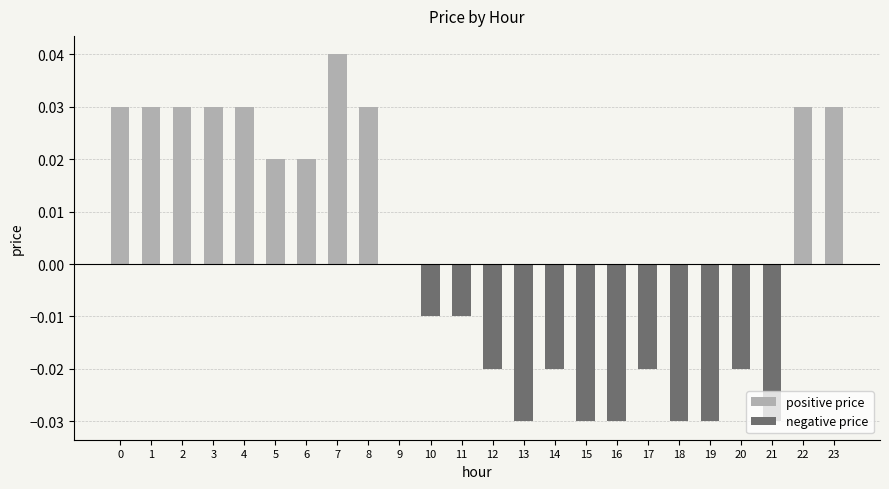

The positive price series shows 0.0 at 7. True or false?

True